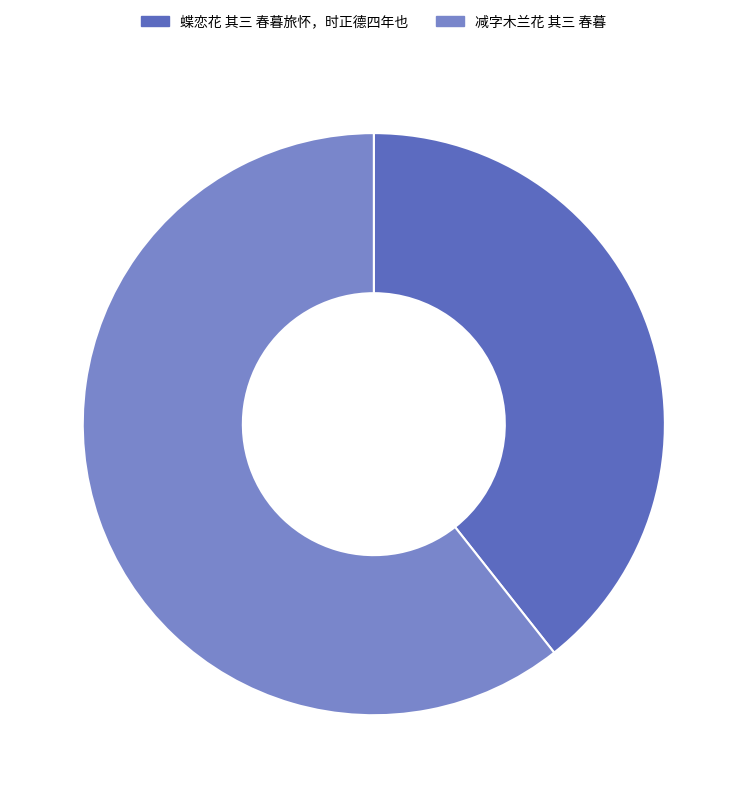

Approximately how many times larger is the value at 蝶恋花 其三 春暮旅怀，时正德四年也 compared to 减字木兰花 其三 春暮?

0.6